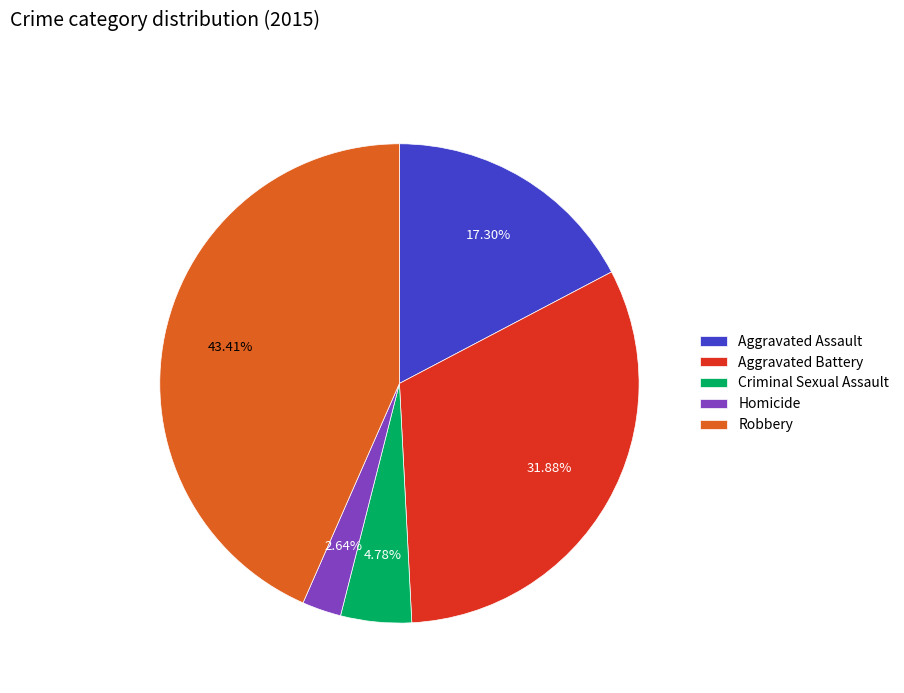

Is Robbery the majority of the pie?

No